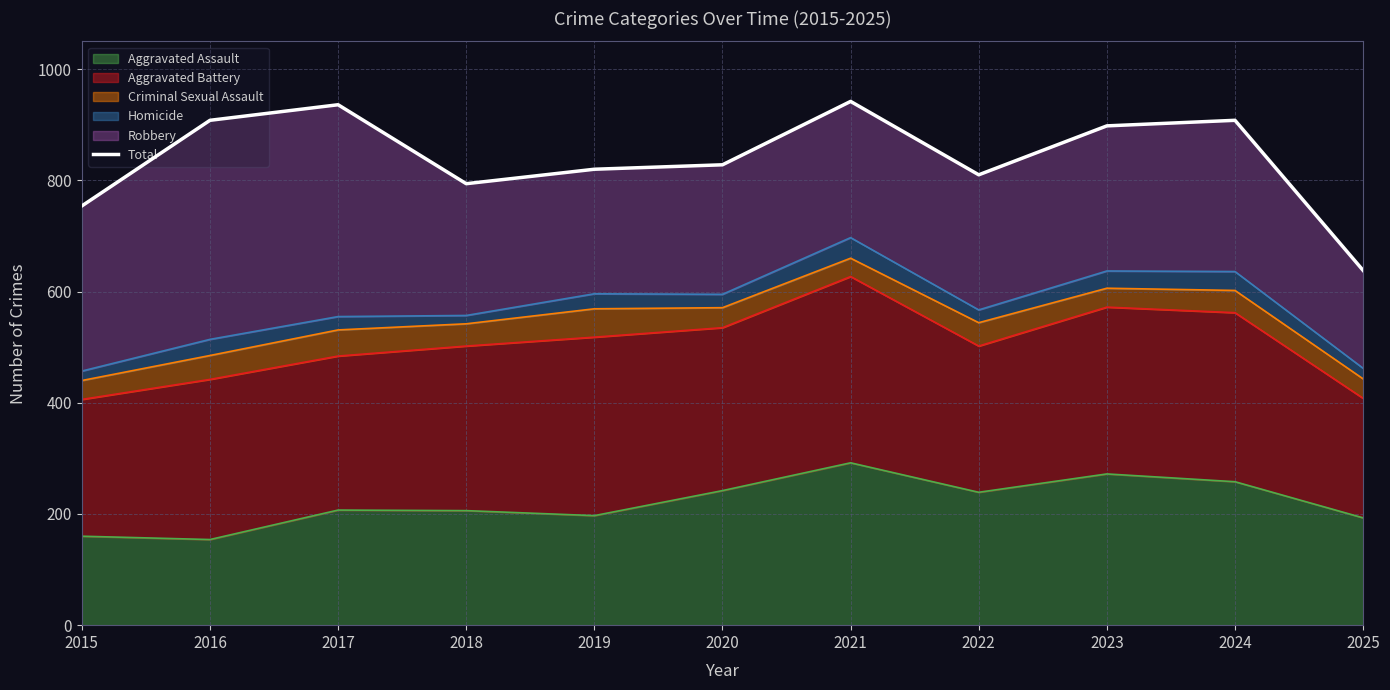

What is the difference between the maximum and minimum values?

304